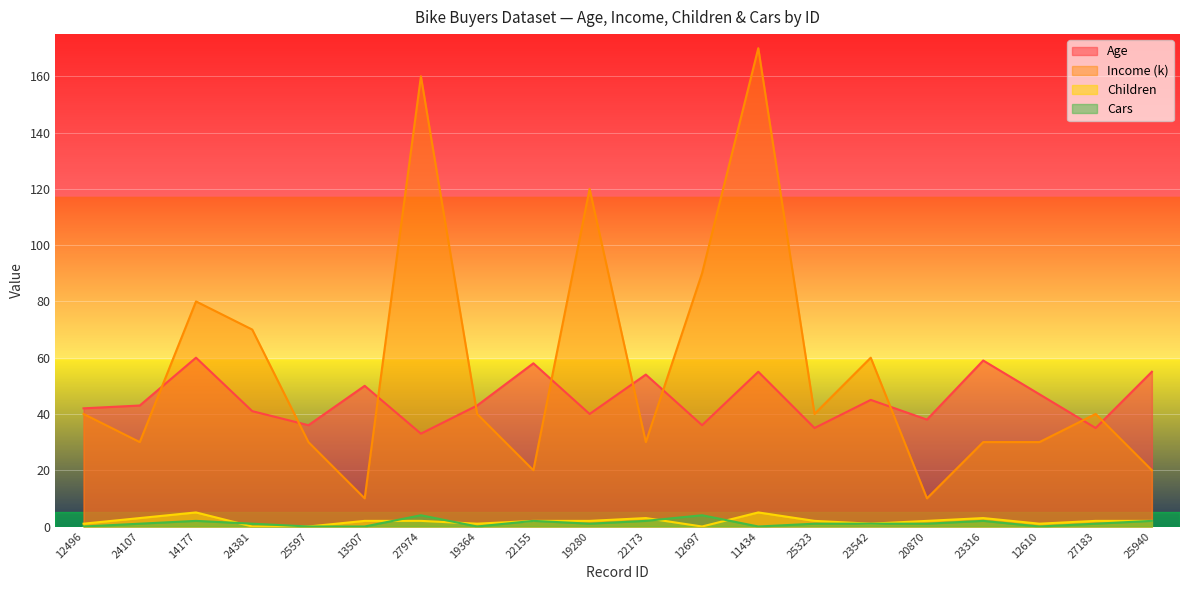

What is the value of the Children point at the 8th from the left?

1